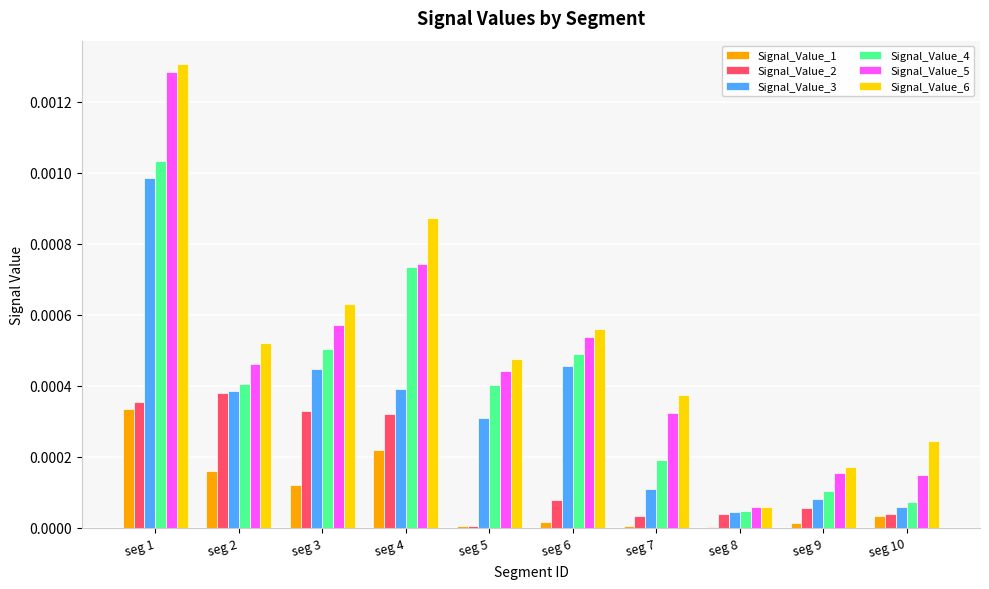

Are the bars grouped side by side (vs. stacked)?

Yes